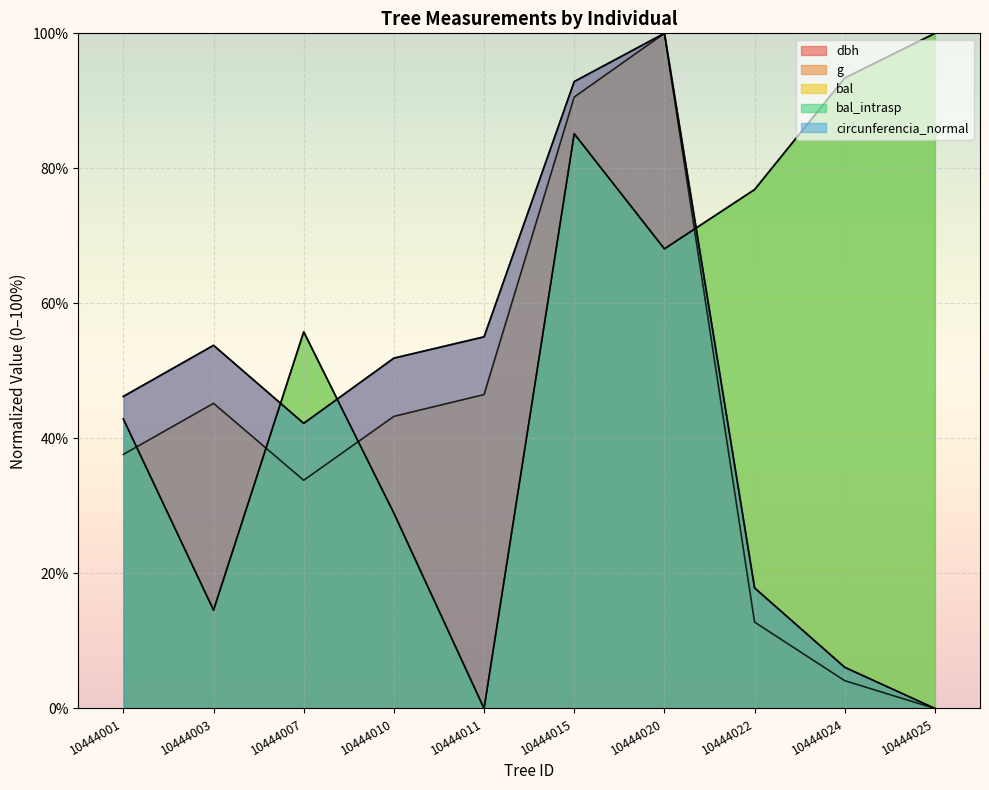

How many series are shown in this chart?

5